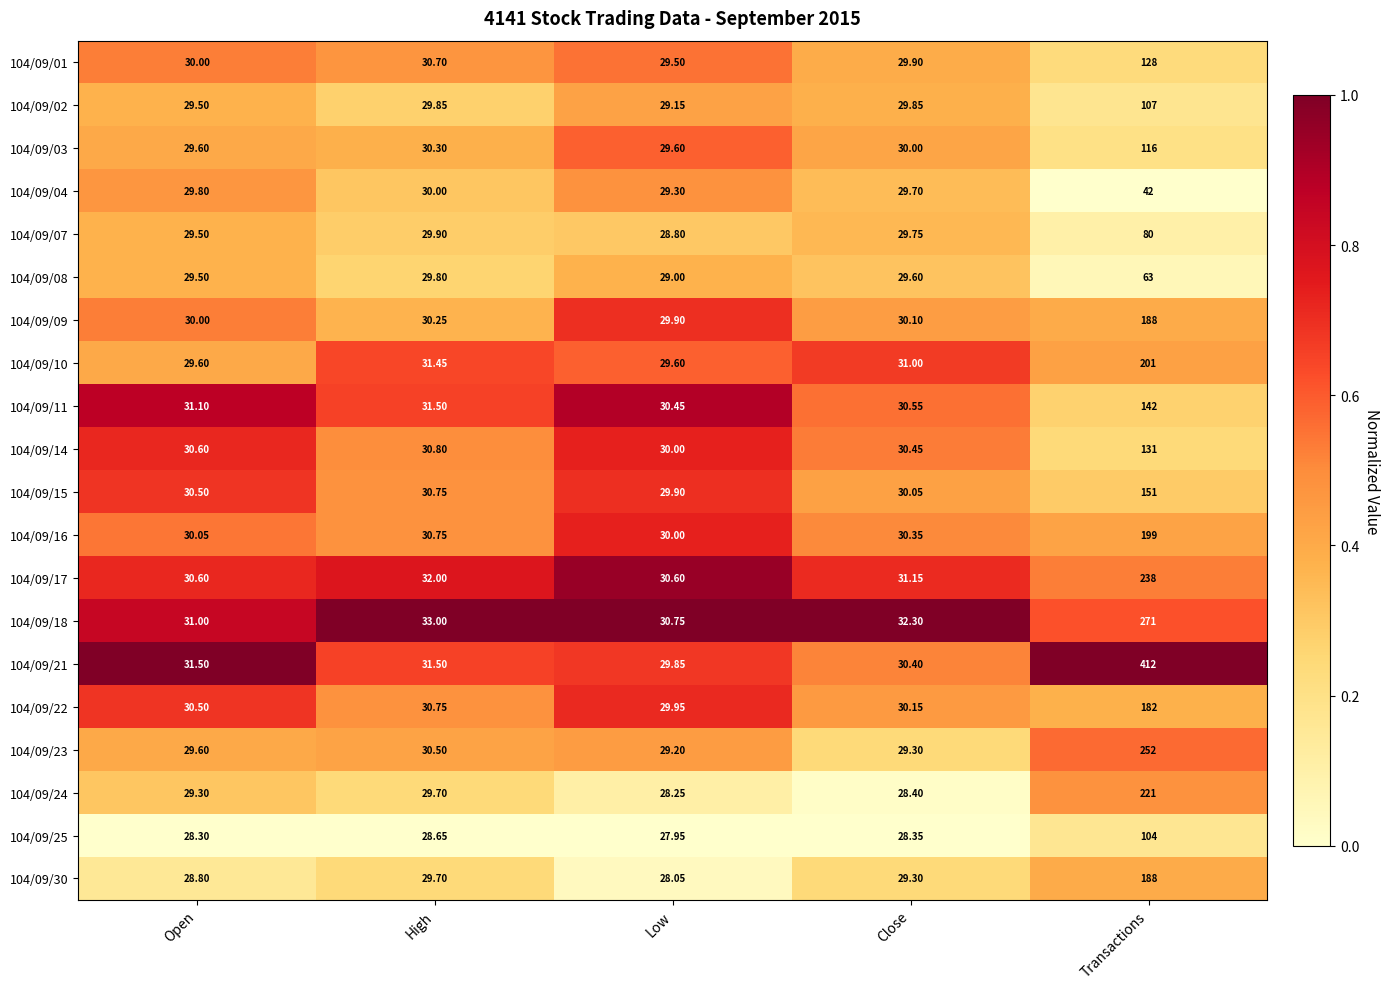

Where does the 104/09/10 series first go above 31?

High